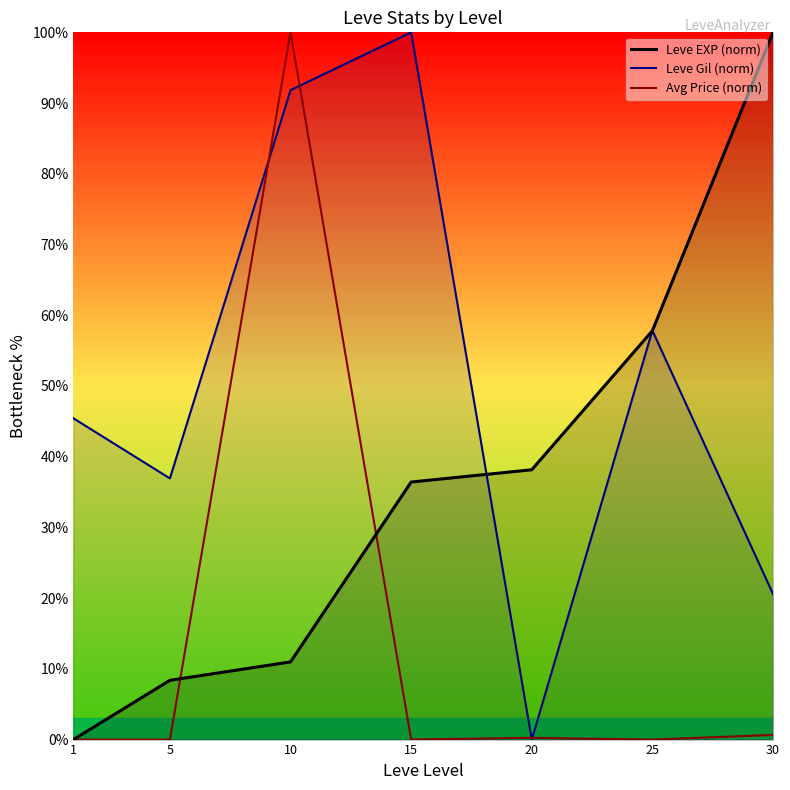

What is the sum of the Leve EXP (norm) values at 30 and 5?

108.4